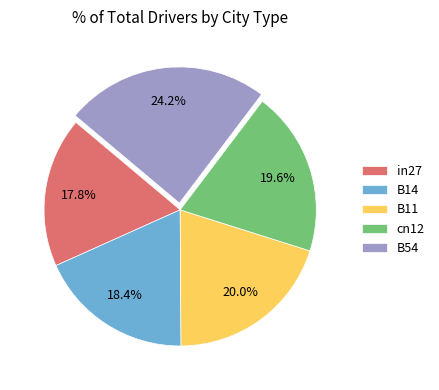

What percentage do B54 and B11 together represent?

44.2%